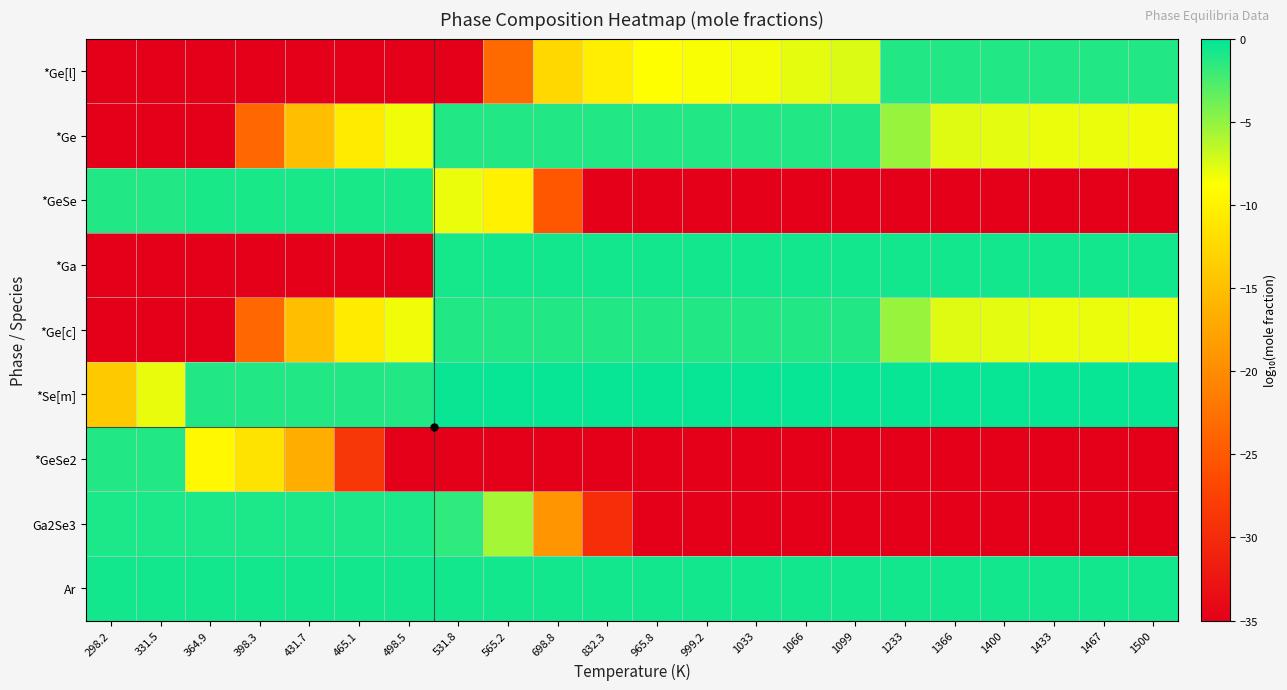

Count the number of categories in the chart.

22